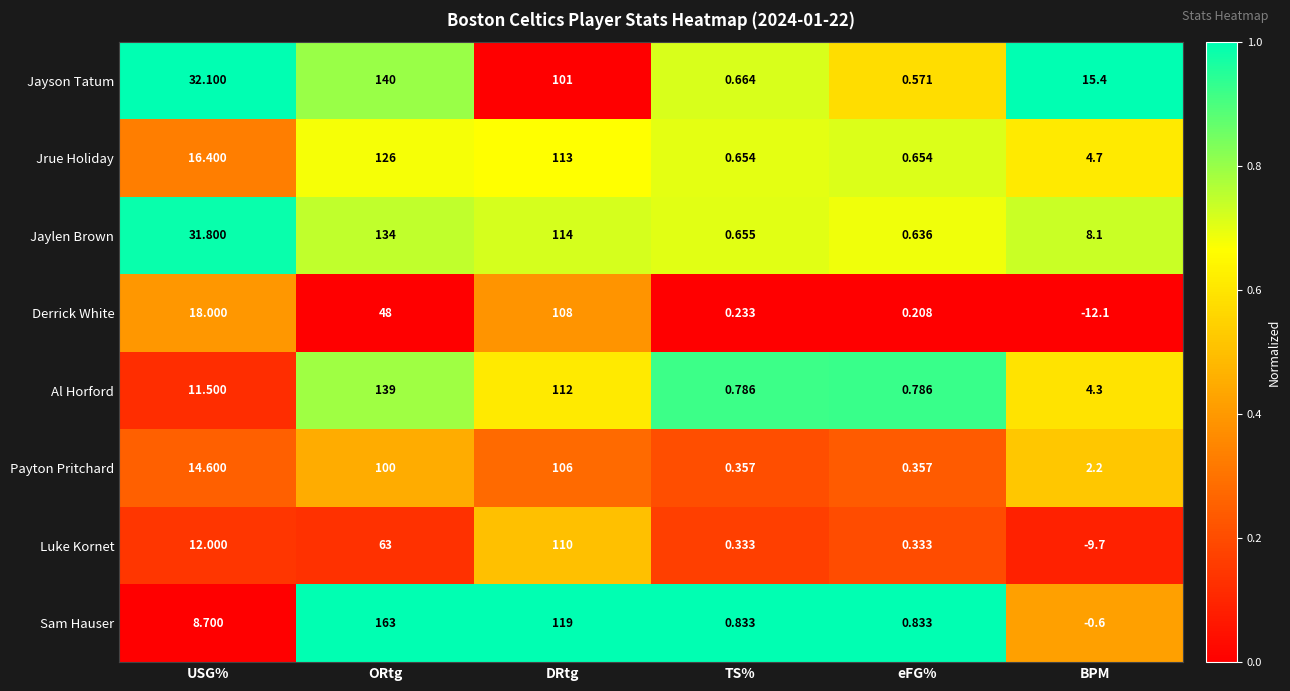

At TS%, list the series in order from largest to smallest.

Sam Hauser, Al Horford, Jayson Tatum, Jaylen Brown, Jrue Holiday, Payton Pritchard, Luke Kornet, Derrick White